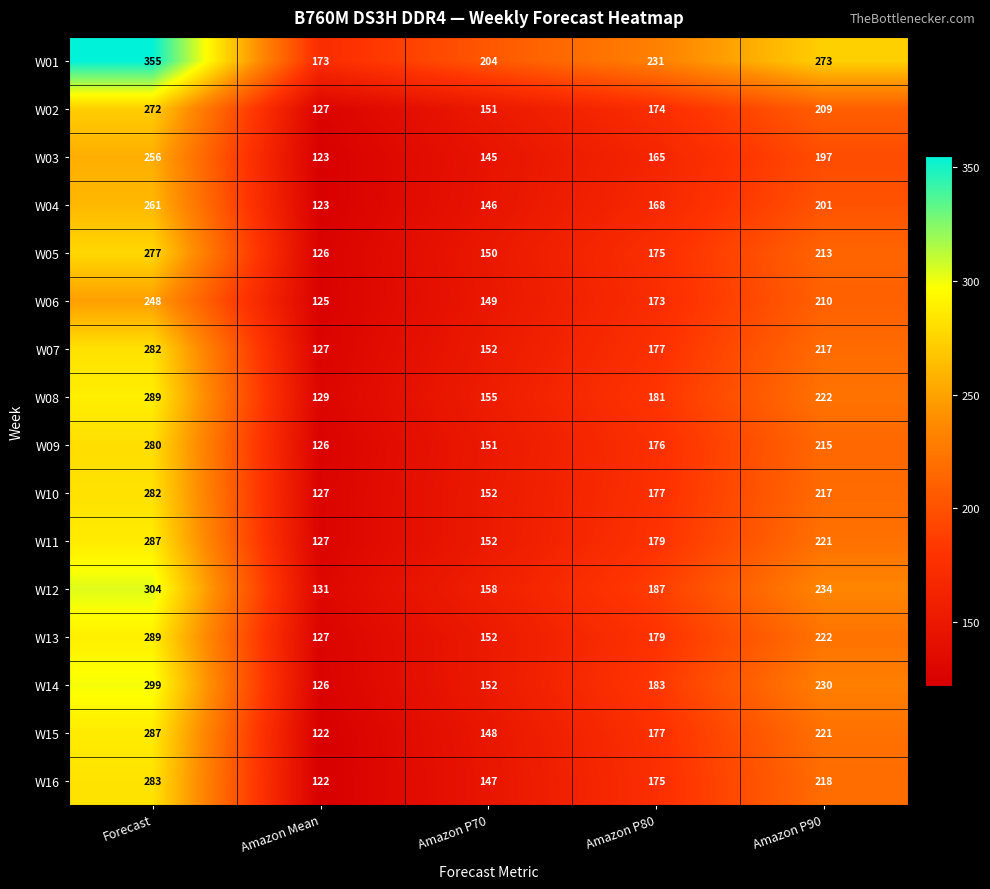

How many W01 values are between 204 and 273?

3